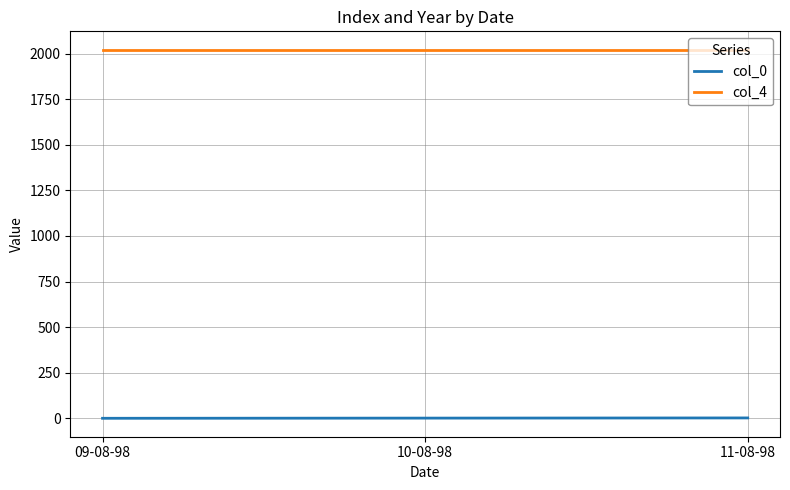

Is the value of col_0 at 11-08-98 greater than the value of col_4 at 11-08-98?

No